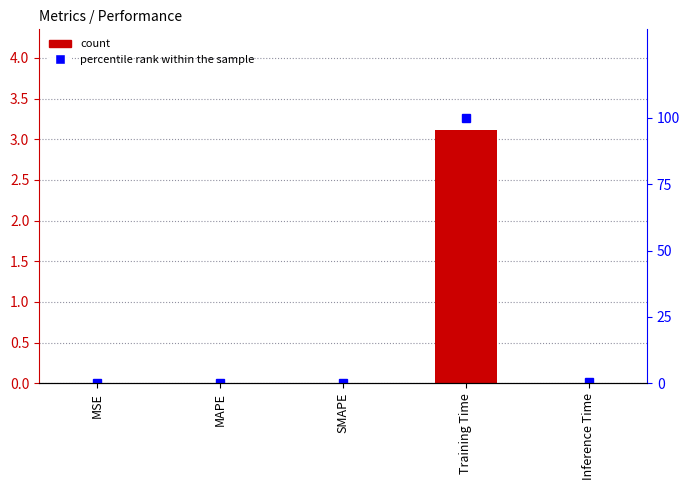

What position from the right is MAPE?

4